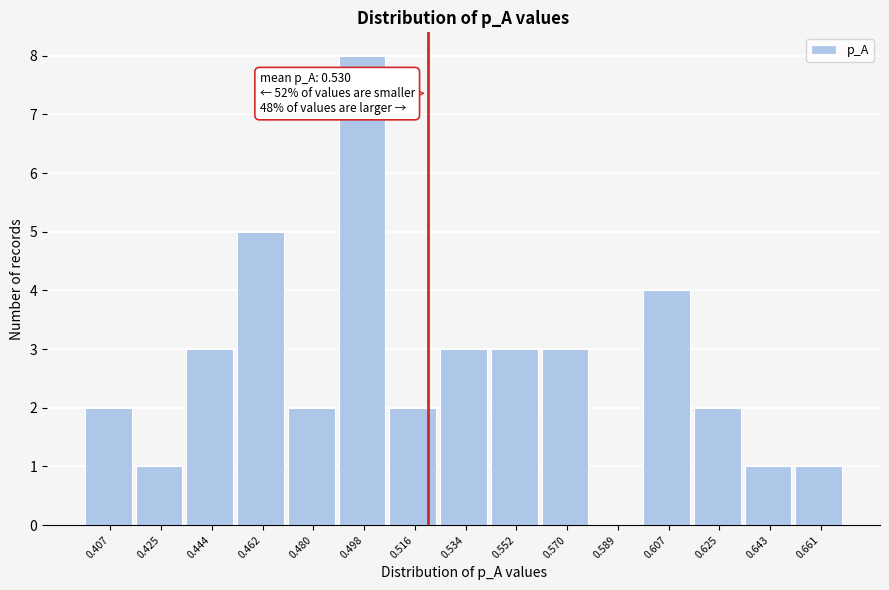

Reading left to right, transcribe all the data shown in this chart.

0.407=2	0.425=1	0.444=3	0.462=5	0.480=2	0.498=8	0.516=2	0.534=3	0.552=3	0.570=3	0.589=0	0.607=4	0.625=2	0.643=1	0.661=1